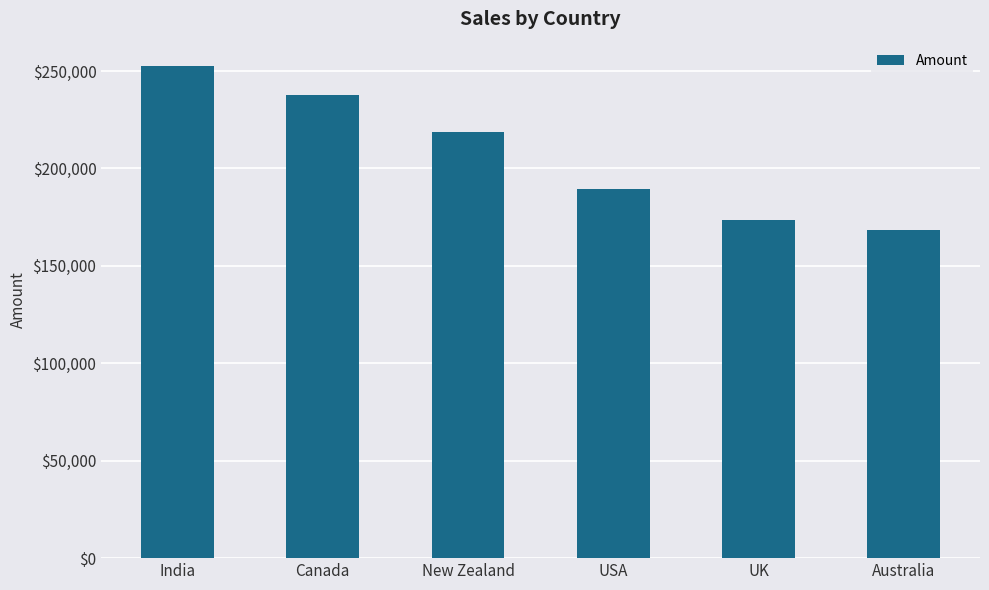

What is the minimum value shown in the chart?

168679